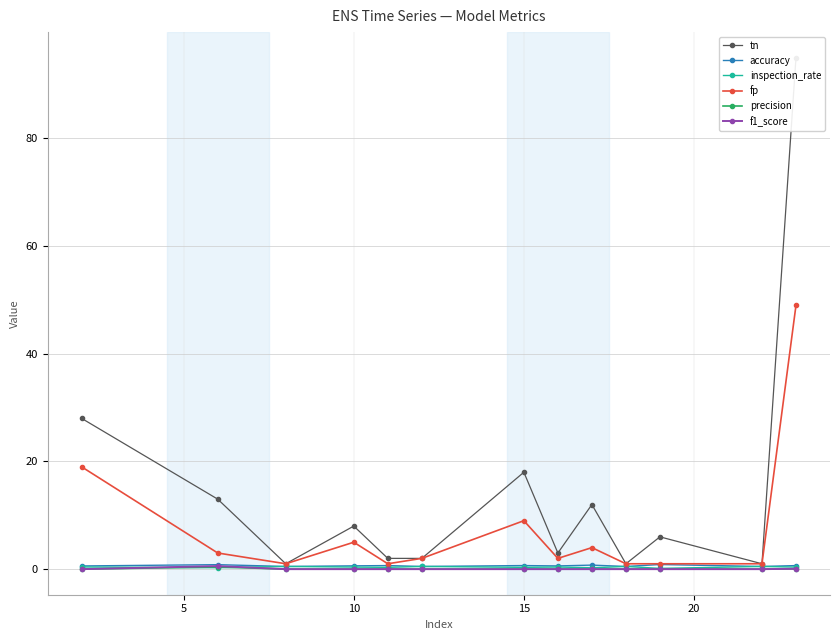

True or false: fp has more than 1 interior local peaks.

True